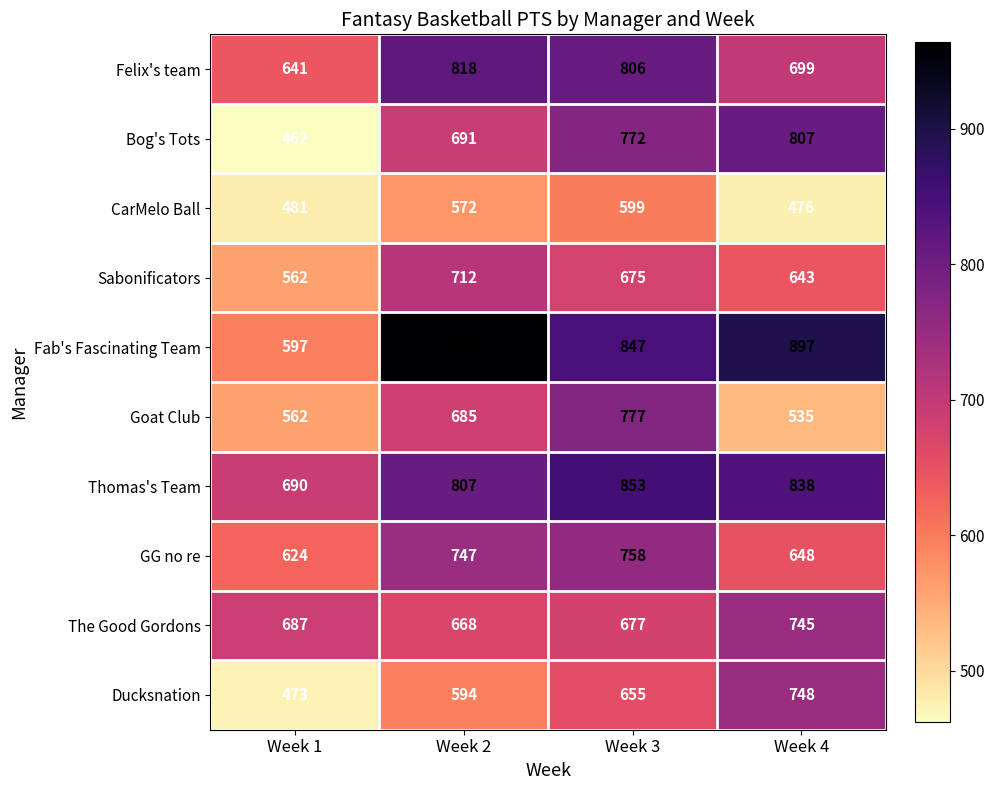

Which category has the highest value in the Ducksnation series?

Week 4